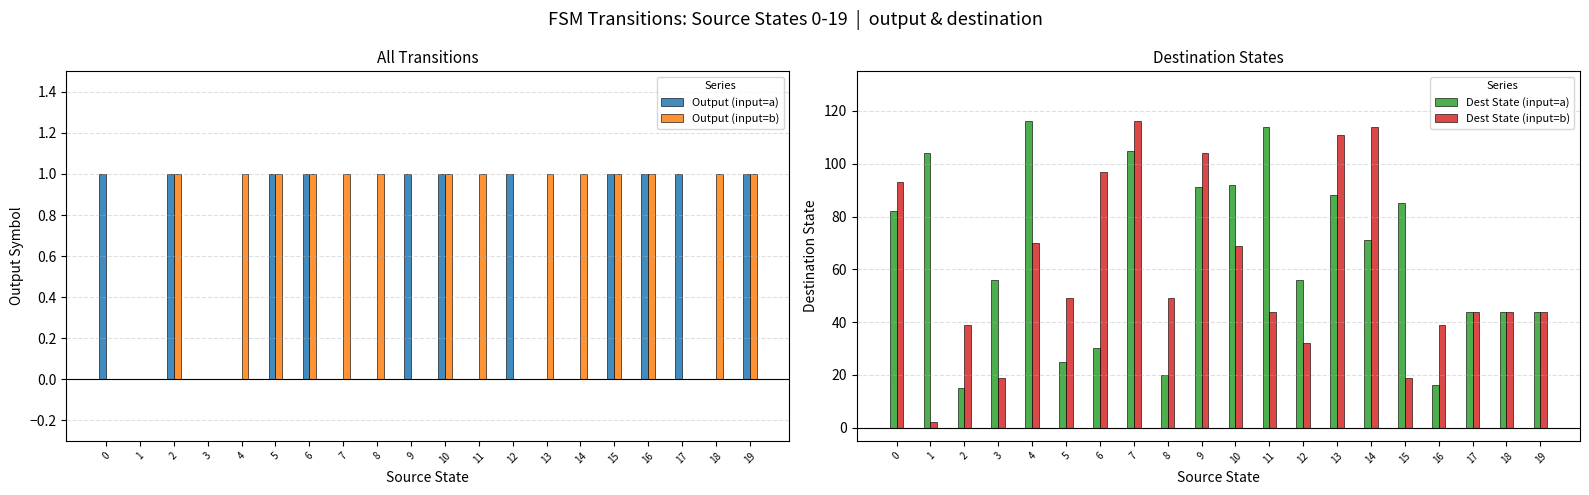

Which series has the largest total across all categories?

Dest State (input=a)